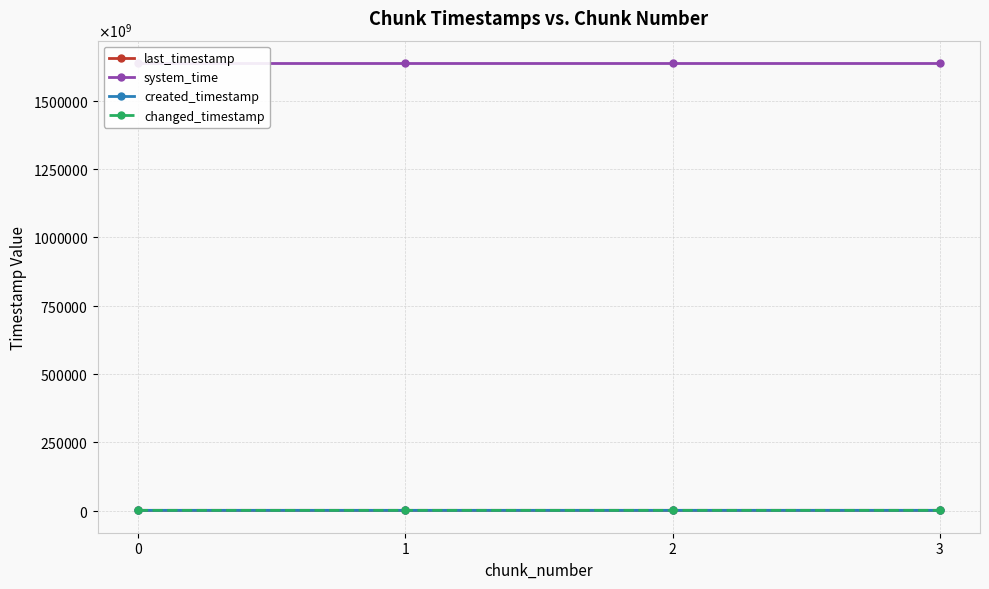

What are all the series names shown in the legend?

last_timestamp, system_time, created_timestamp, changed_timestamp